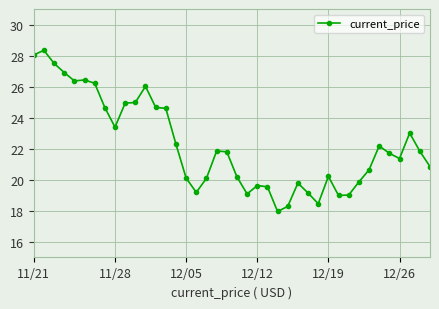

What is the smallest value displayed?

18.0